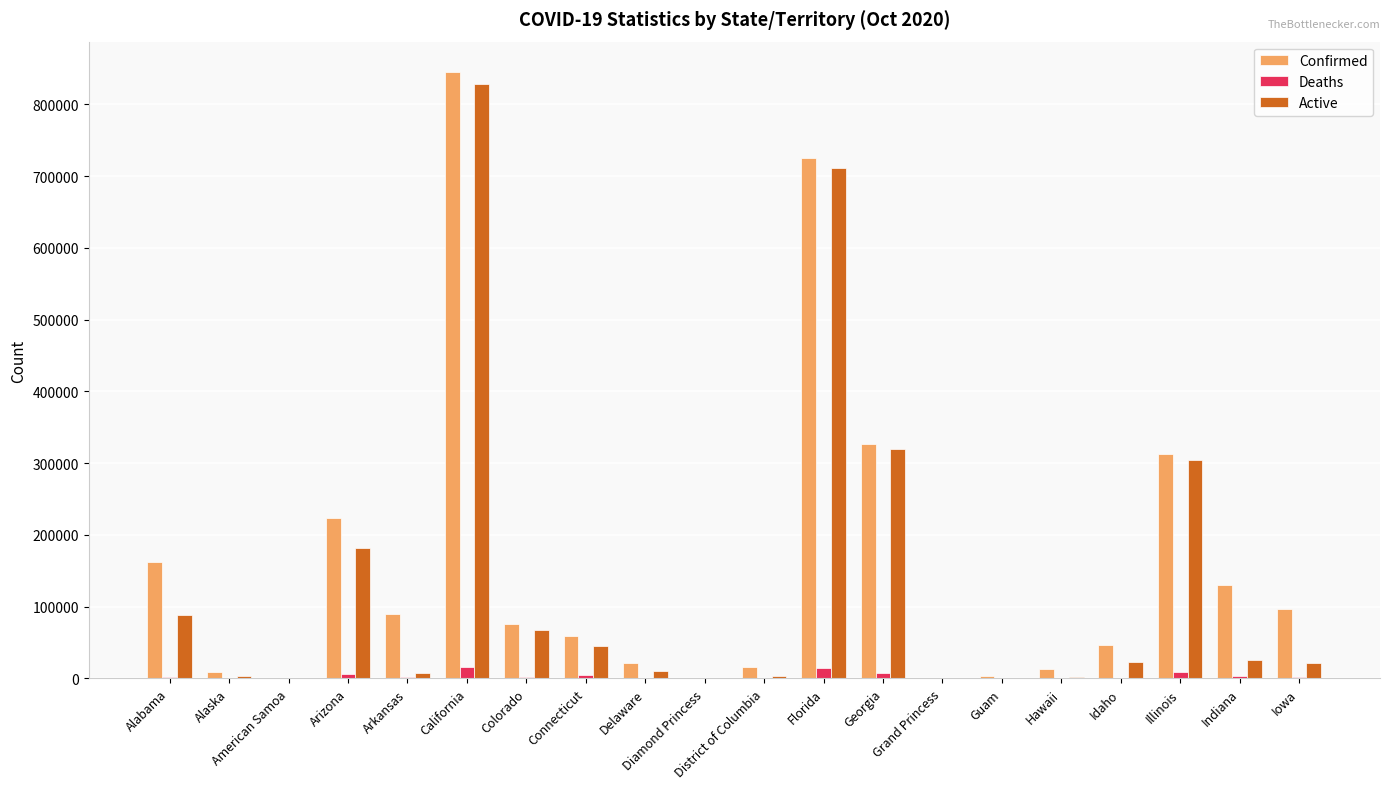

Is the value of Confirmed at Arizona greater than the value of Active at Illinois?

No